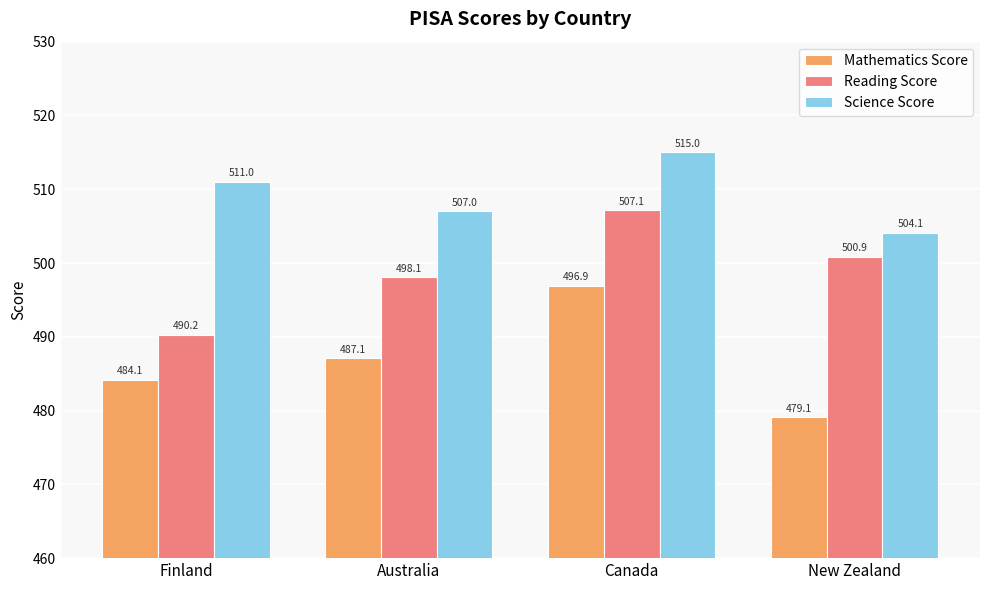

What is the sum of the Mathematics Score values at Finland and New Zealand?

963.2